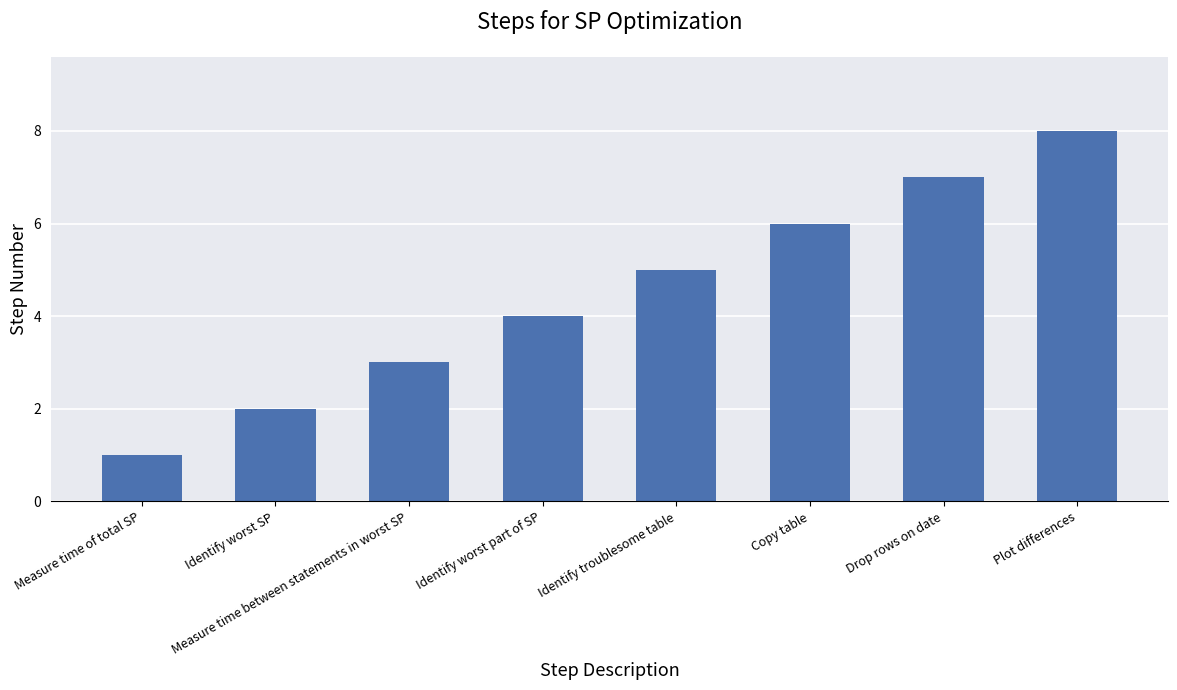

What is the difference between the maximum and minimum values?

7